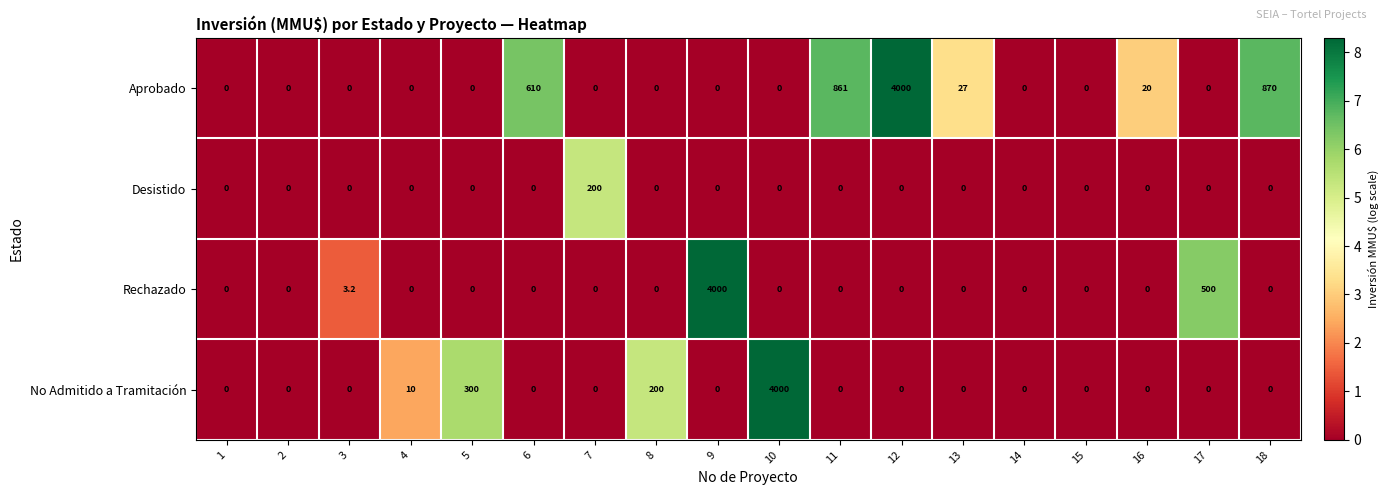

What is the difference between the maximum and minimum values in the Rechazado series?

4000.0